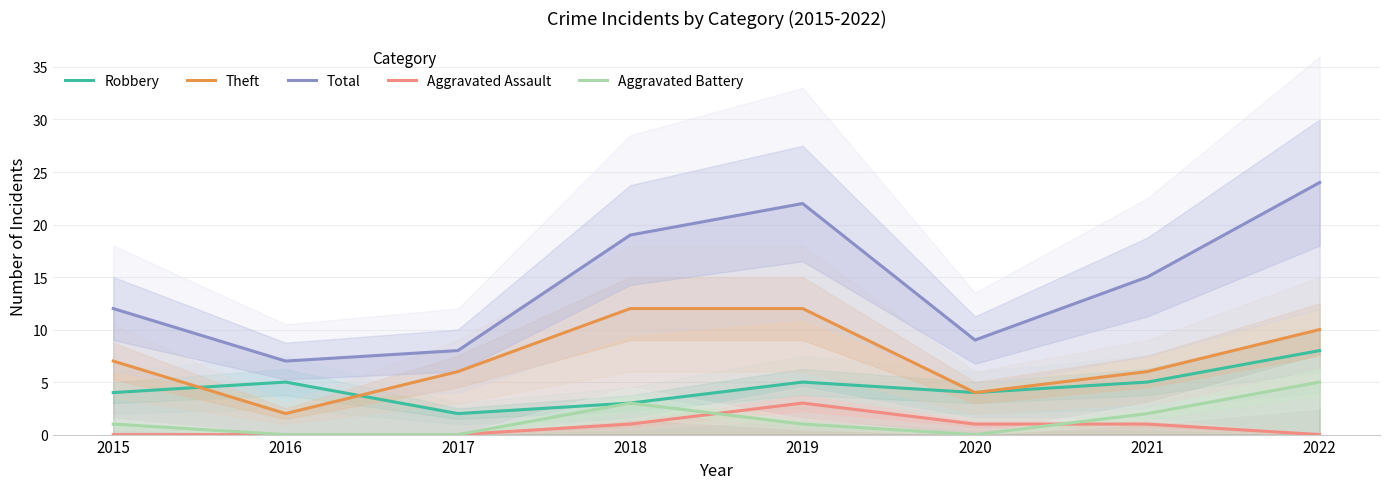

What is the average value of the Total series?

14